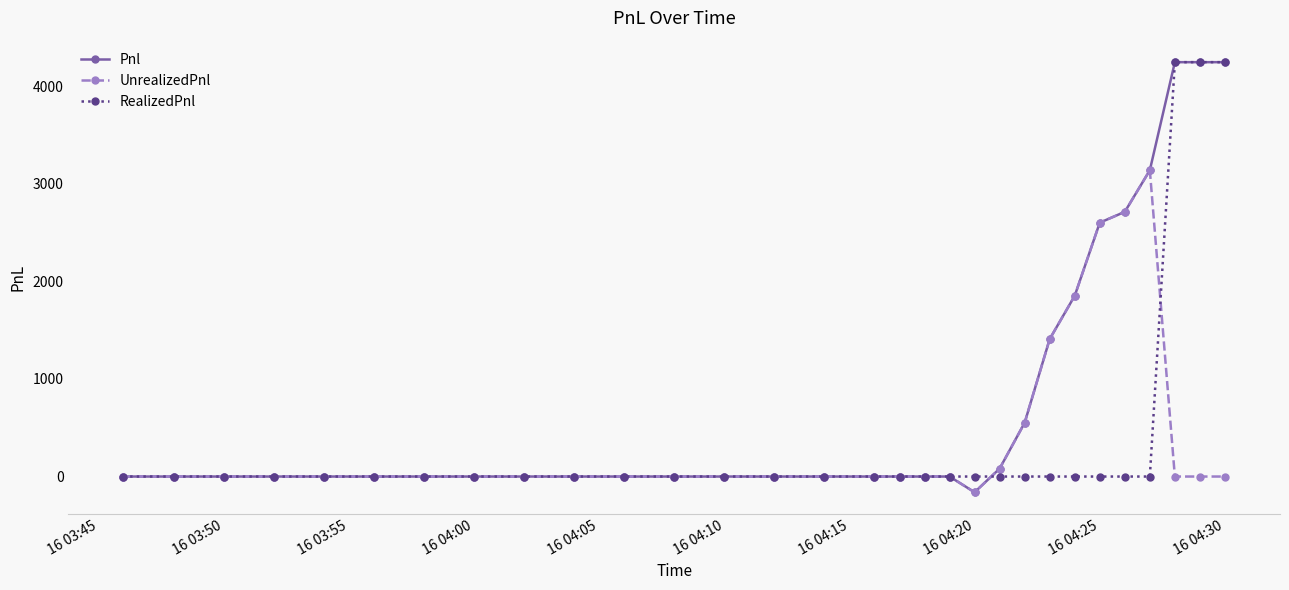

Which series has the widest spread of values?

Pnl